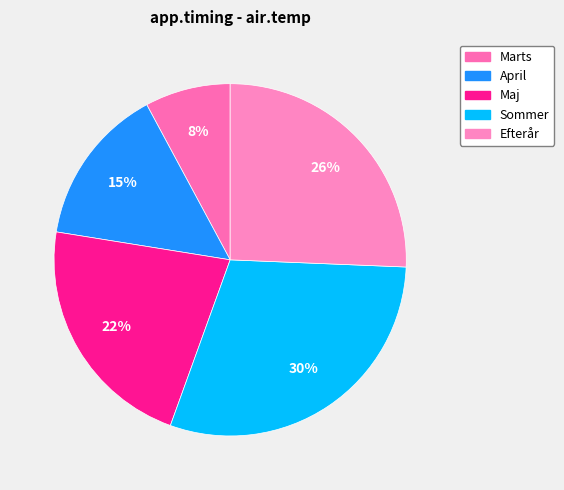

Is it true that April is 27% of the pie?

False